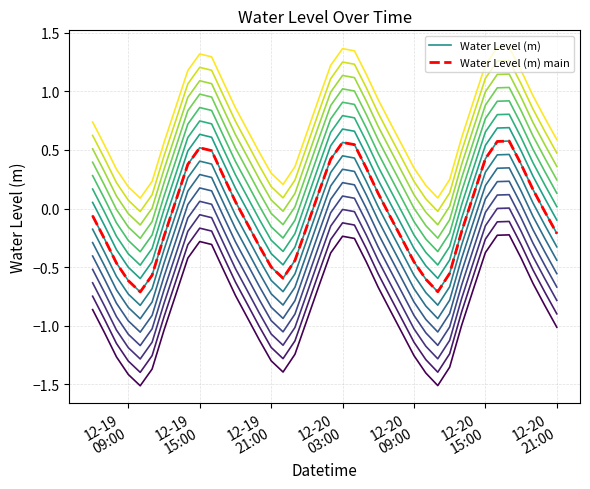

How many values in Water Level (m) are above zero?

18